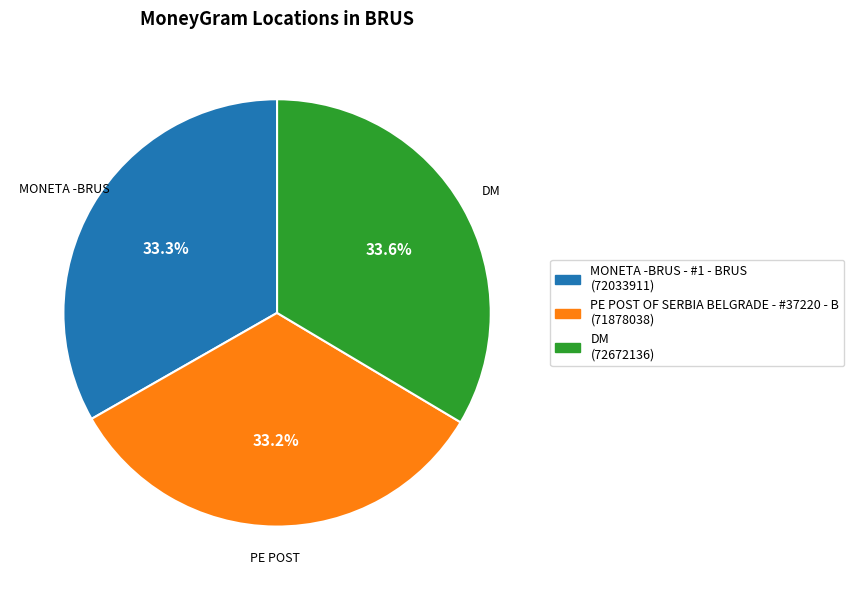

What percentage is the MONETA -BRUS - #1 - BRUS slice, to the nearest percent?

33%